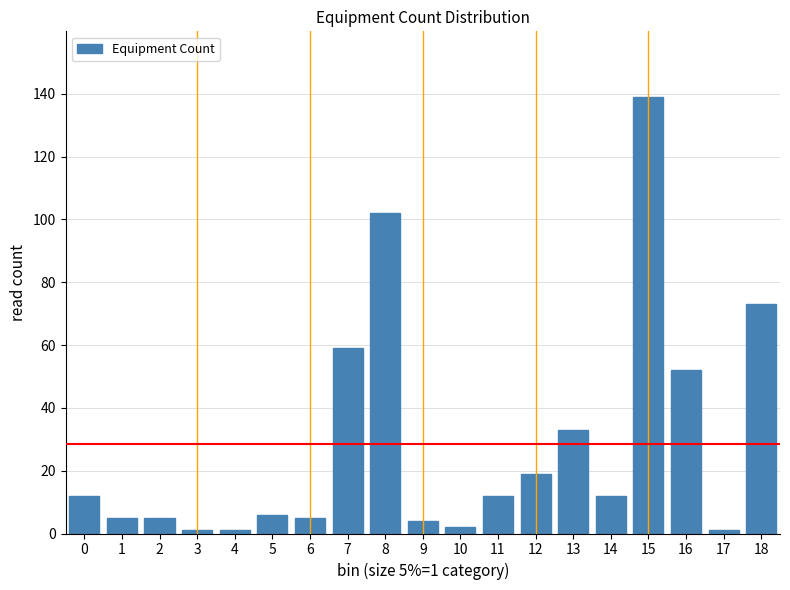

Reading left to right, transcribe all the data shown in this chart.

0=12	1=5	2=5	3=1	4=1	5=6	6=5	7=59	8=102	9=4	10=2	11=12	12=19	13=33	14=12	15=139	16=52	17=1	18=73